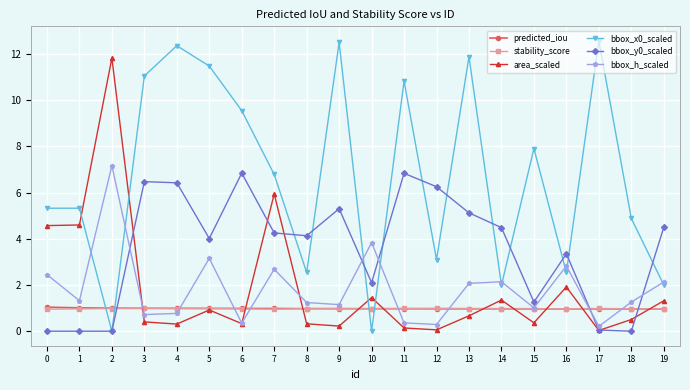

True or false: stability_score has a value of 1.0 at 8.

True